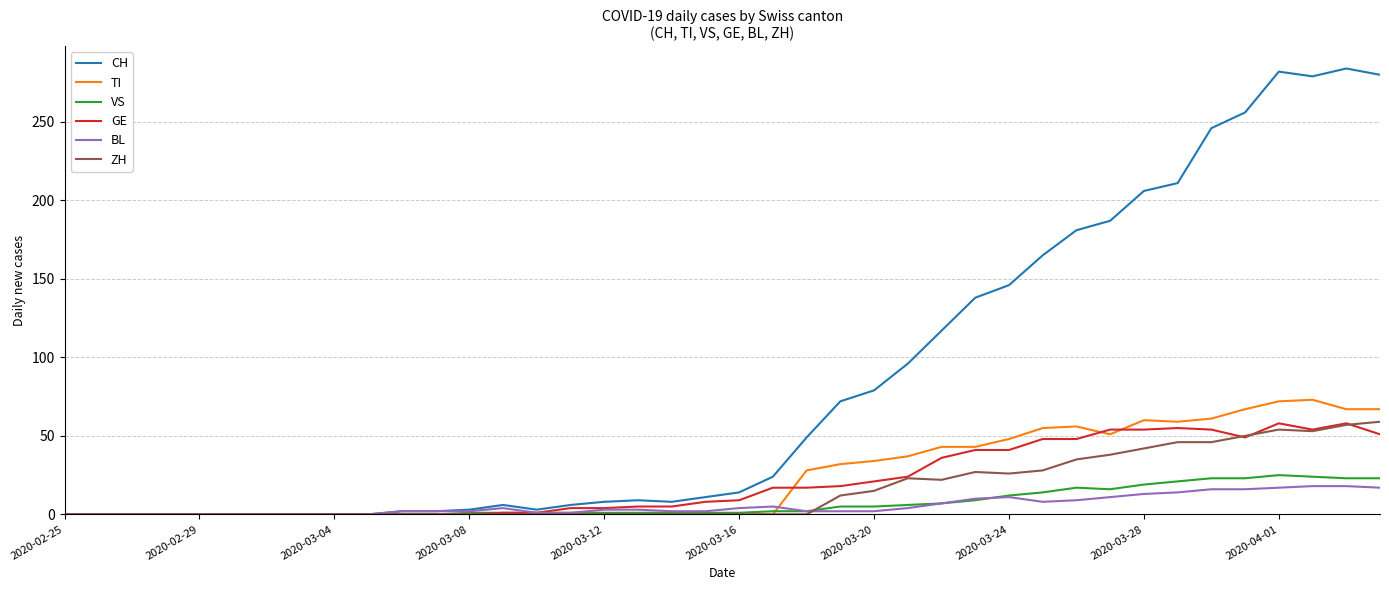

Which series has the largest range (max minus min)?

CH